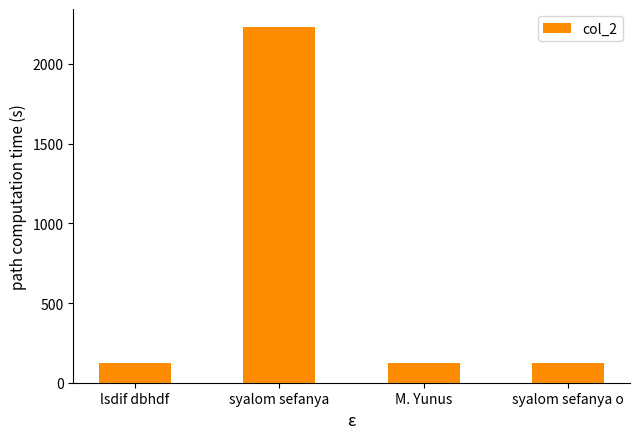

What is the label of the 1st bar from the left?

lsdif dbhdf